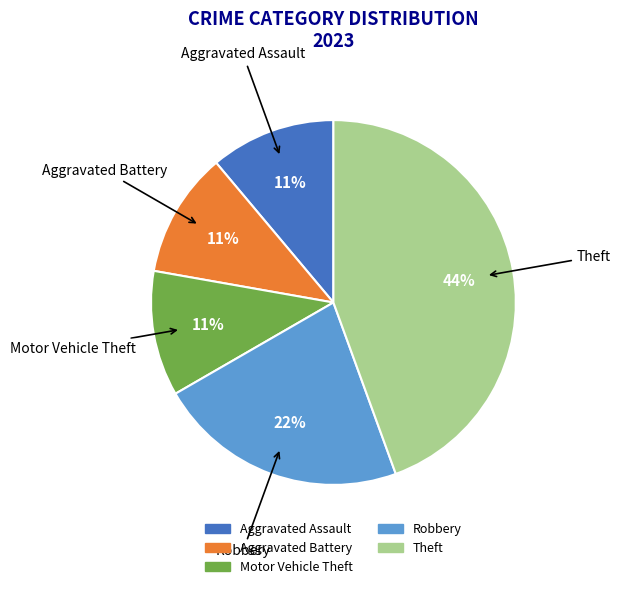

How many slices are in this pie chart?

5